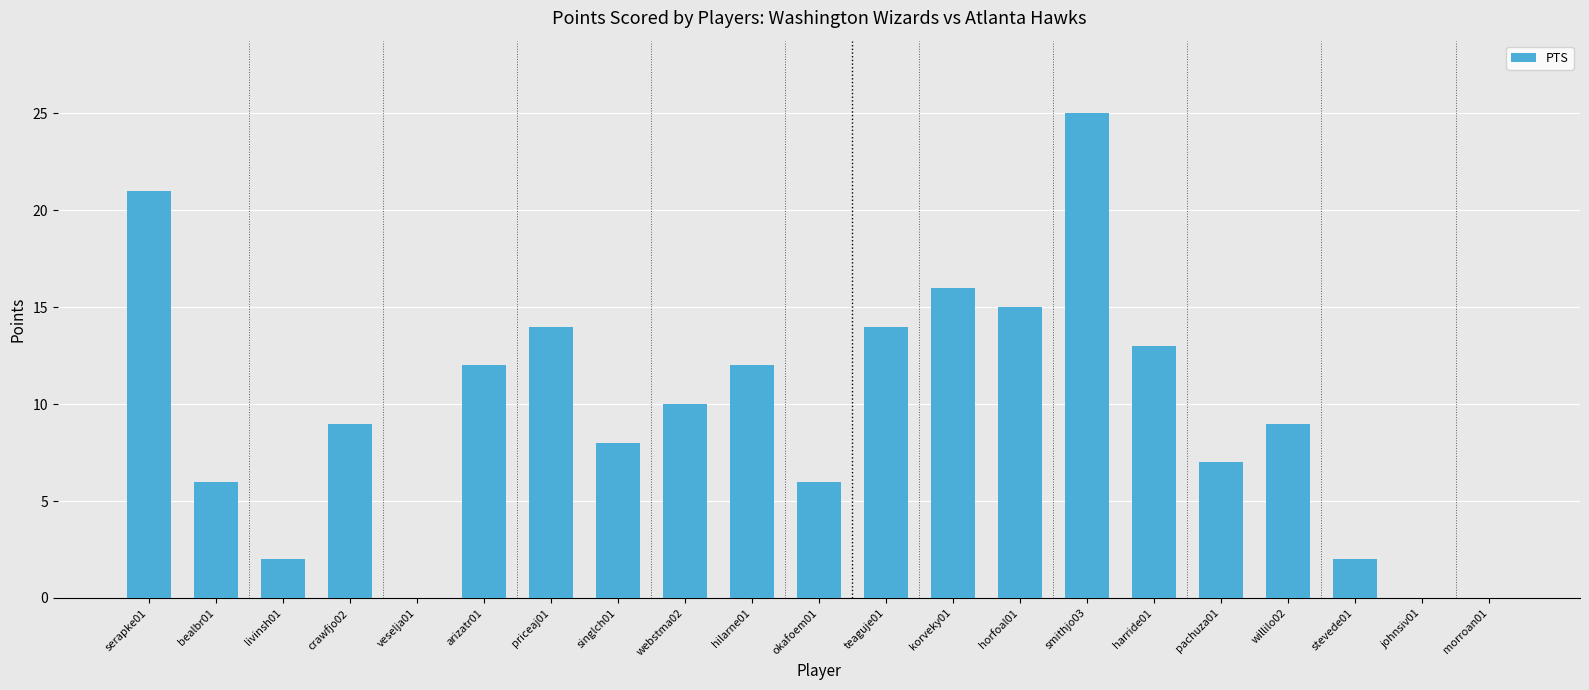

What is the greatest value displayed?

25